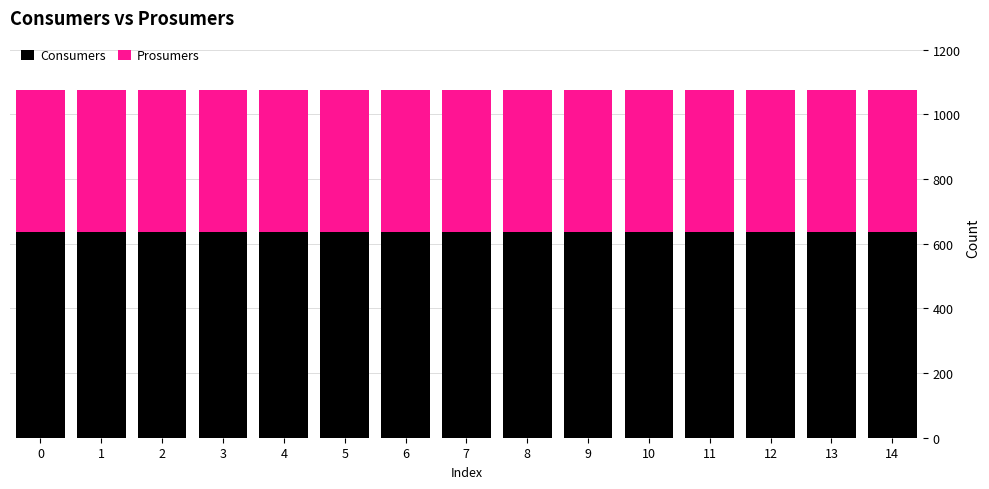

What is the minimum value for Consumers?

635